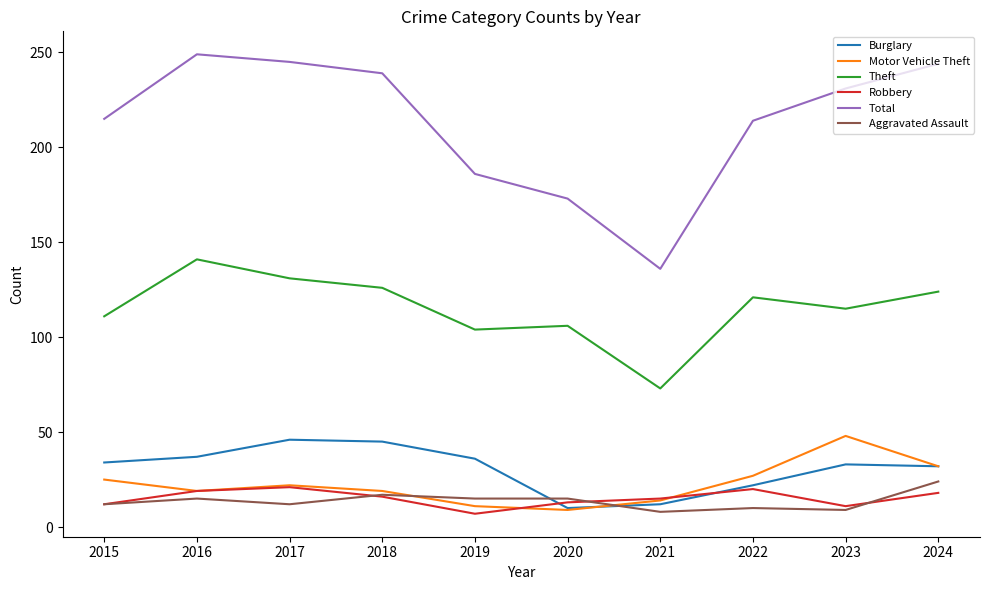

Where is Total nearest to the value 192?

2019